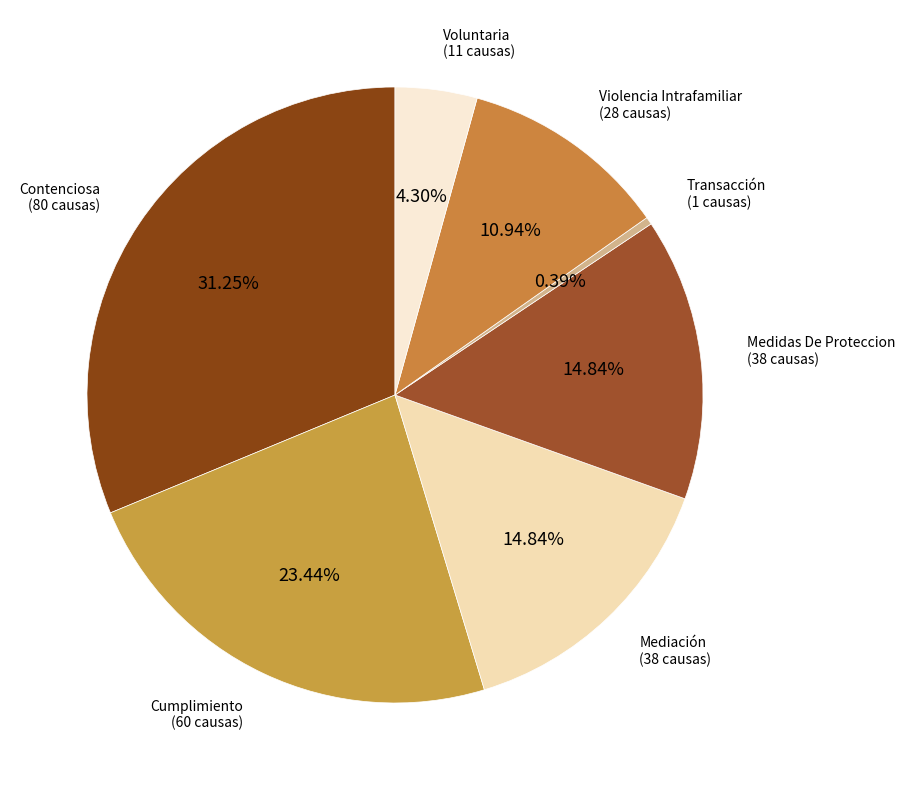

Count the number of slices in the pie.

7